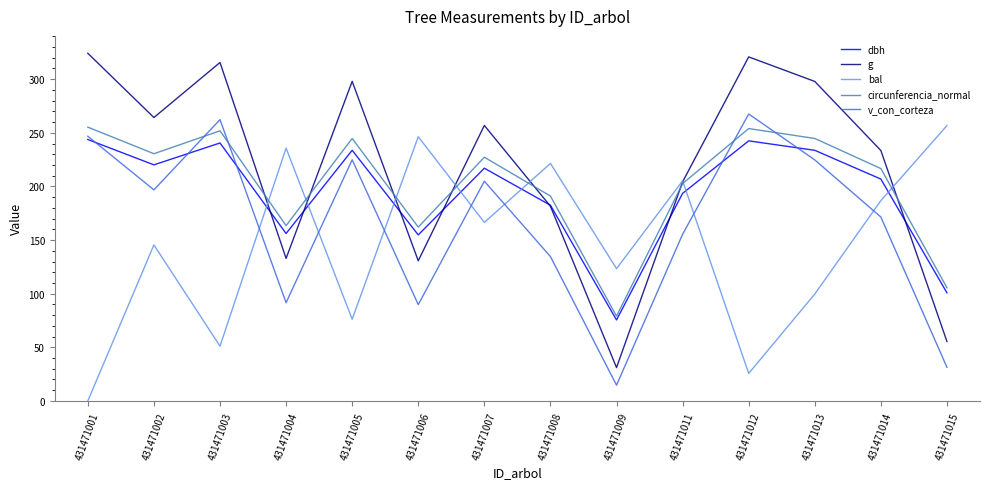

Does the chart display data point markers on the line(s)?

No